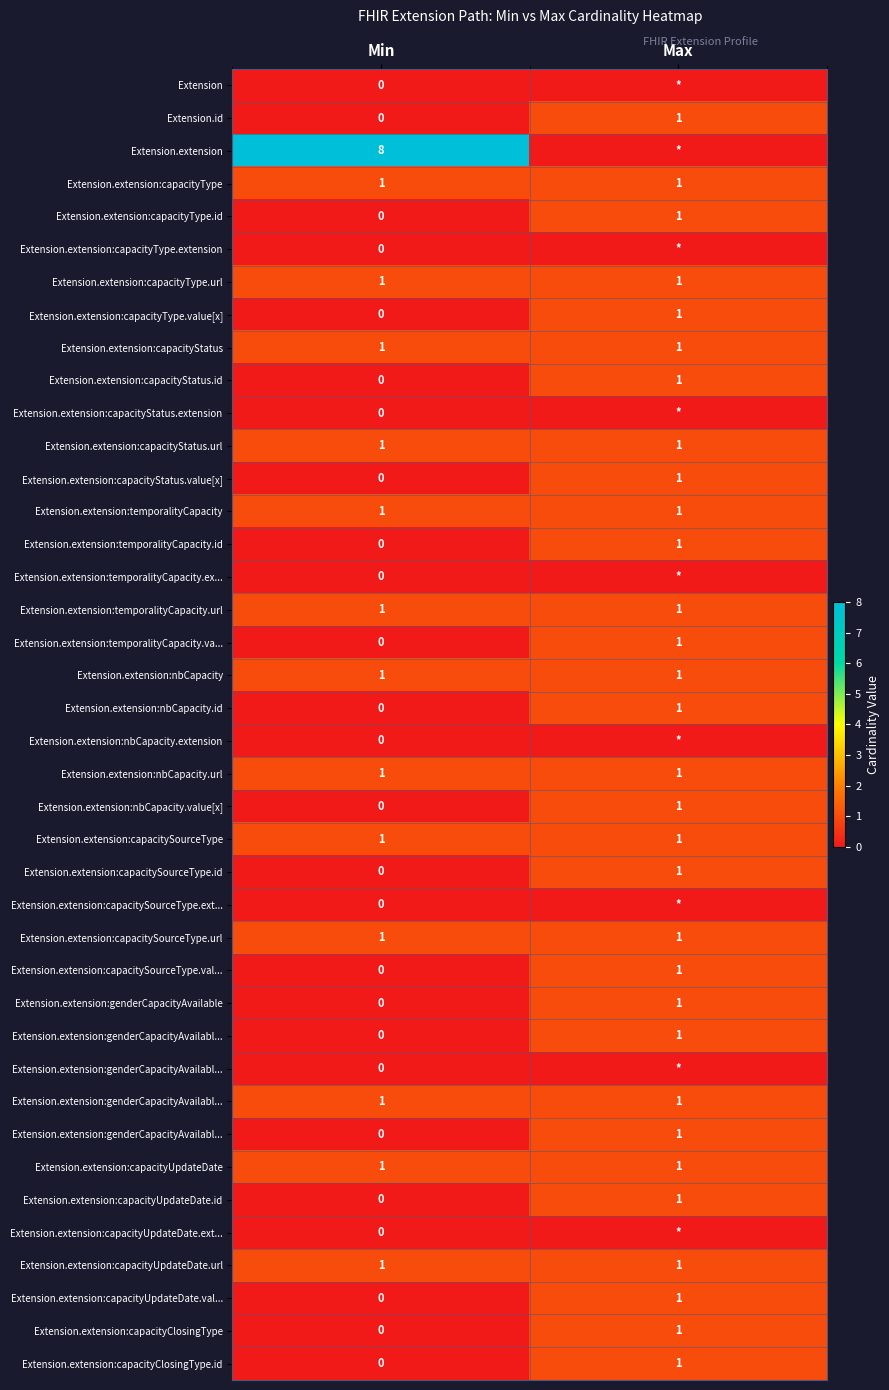

At which category is the sum across all series the highest?

Max